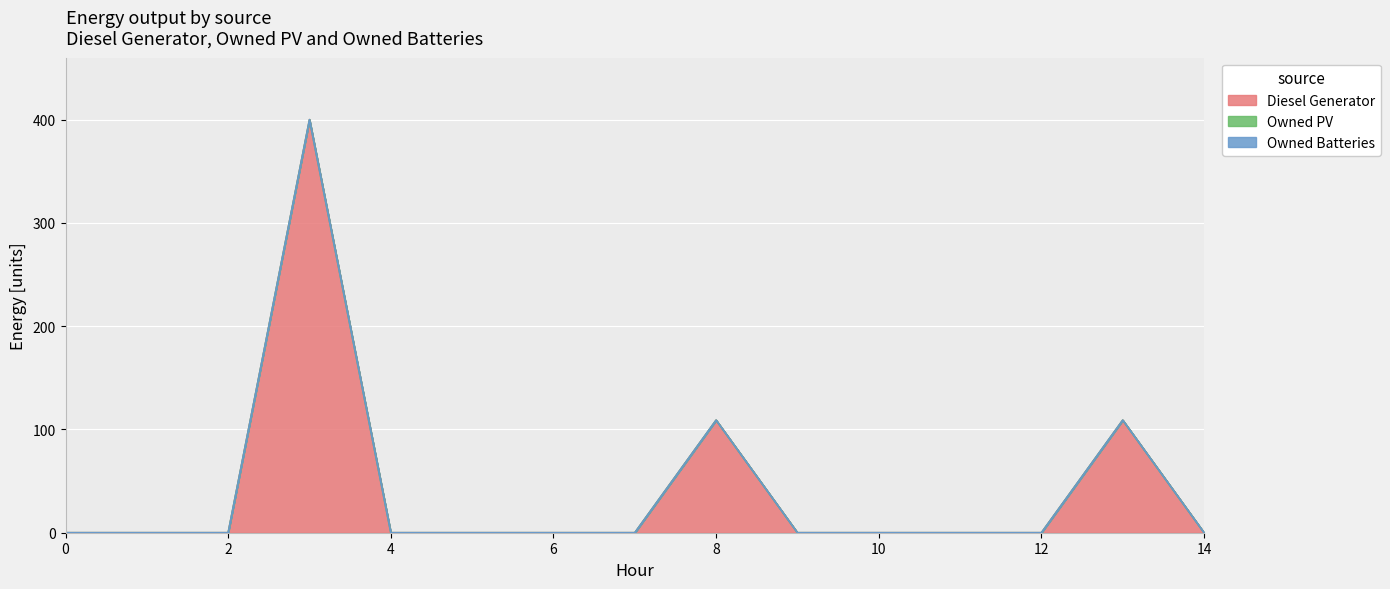

True or false: Owned Batteries and Diesel Generator cross at least once.

False